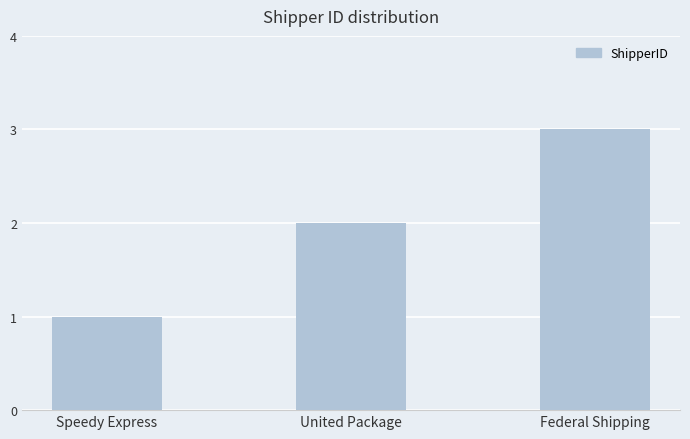

At which category does the chart reach its minimum across all series?

Speedy Express